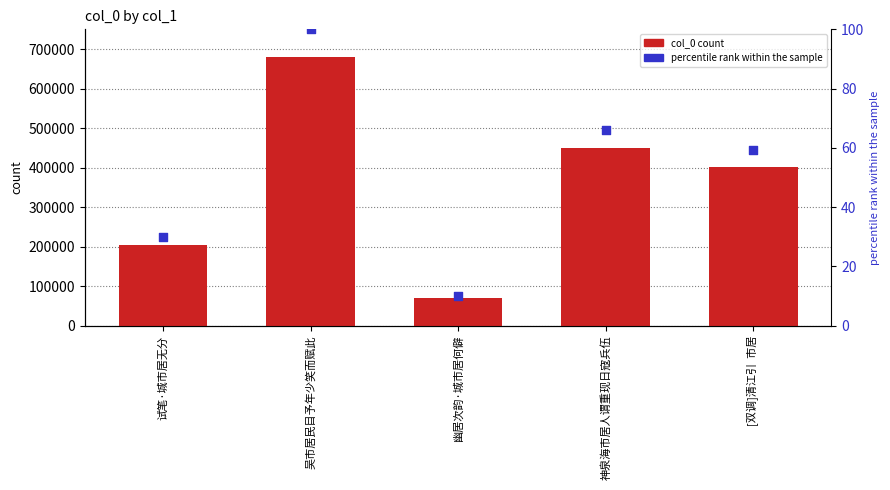

Is the value of percentile rank within the sample at 试笔·城市居无分 greater than the value of col_0 at 幽居次韵·城市居何僻?

No